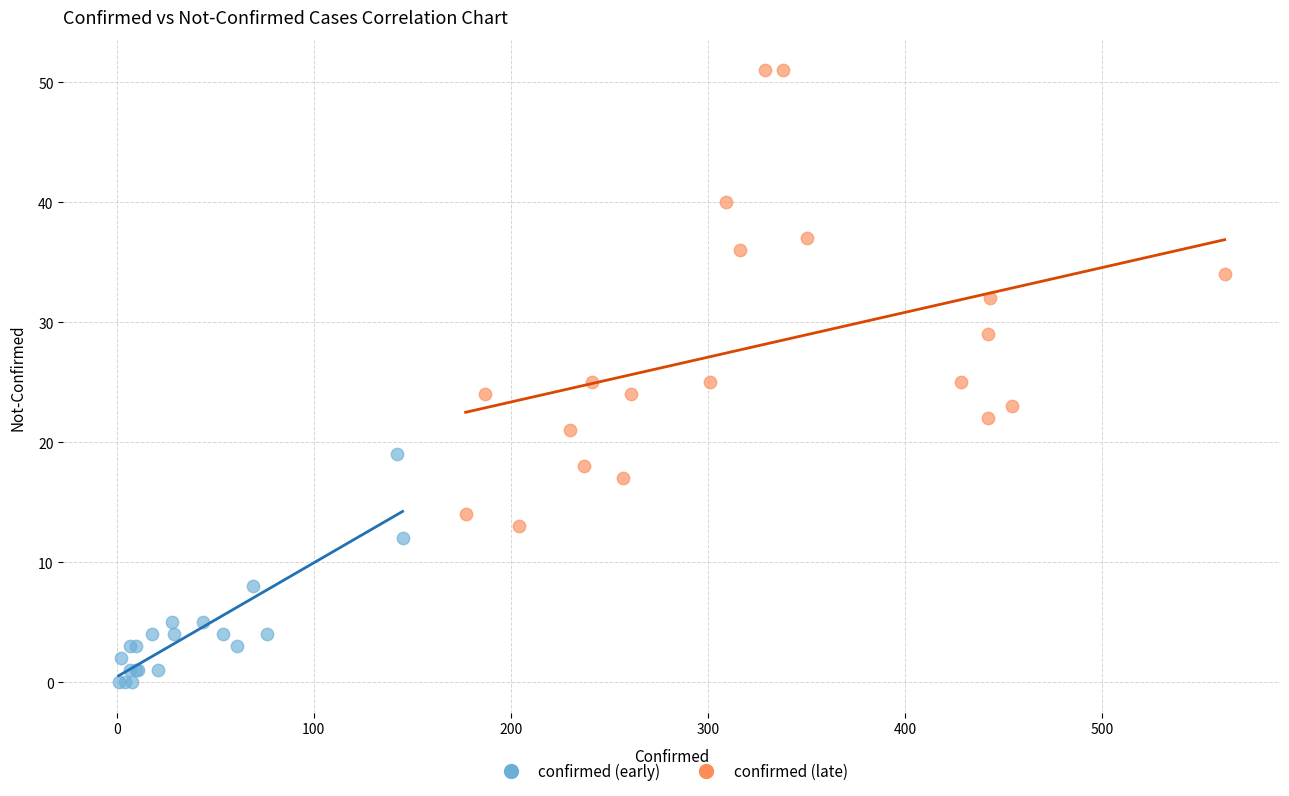

What are all the series names shown in the legend?

confirmed (early), confirmed (late)